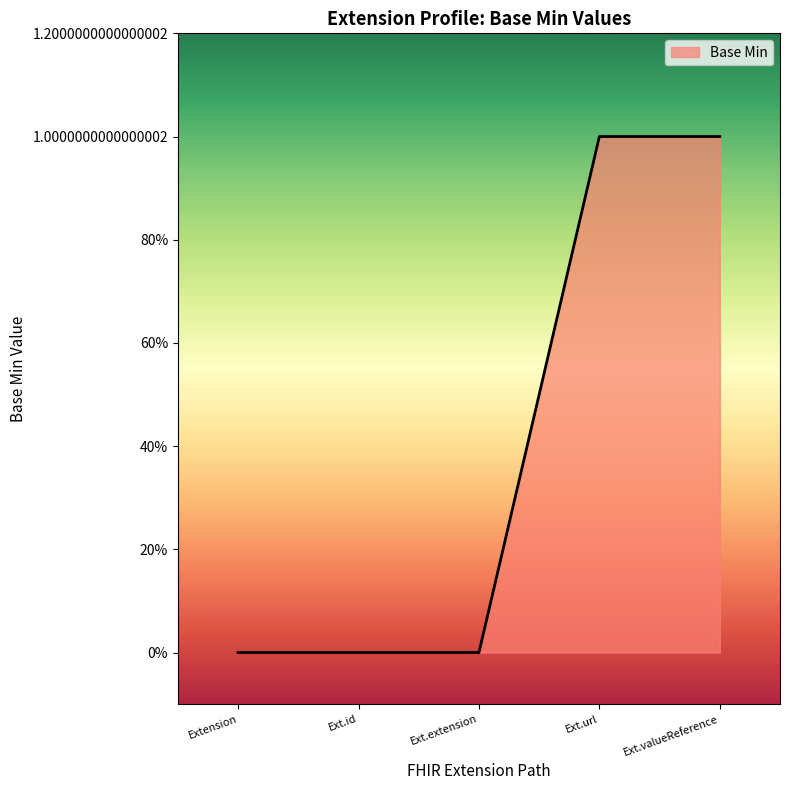

Does the chart display data point markers on the line(s)?

No